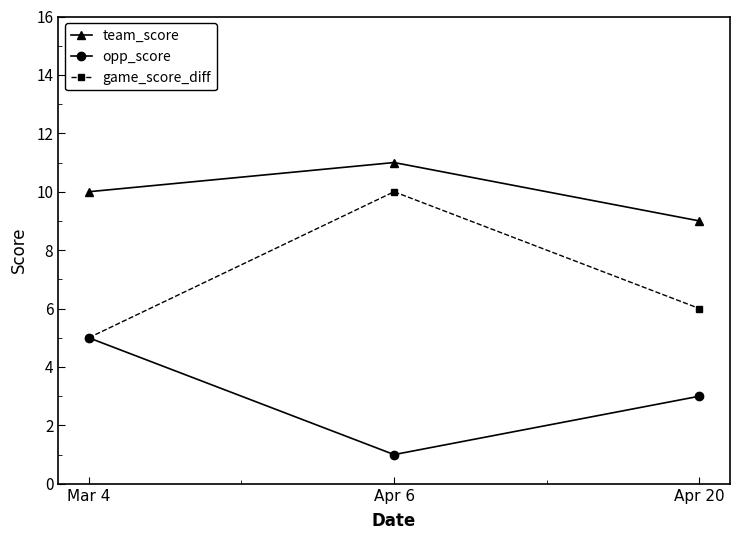

What is the total value across all series at Apr 20?

18